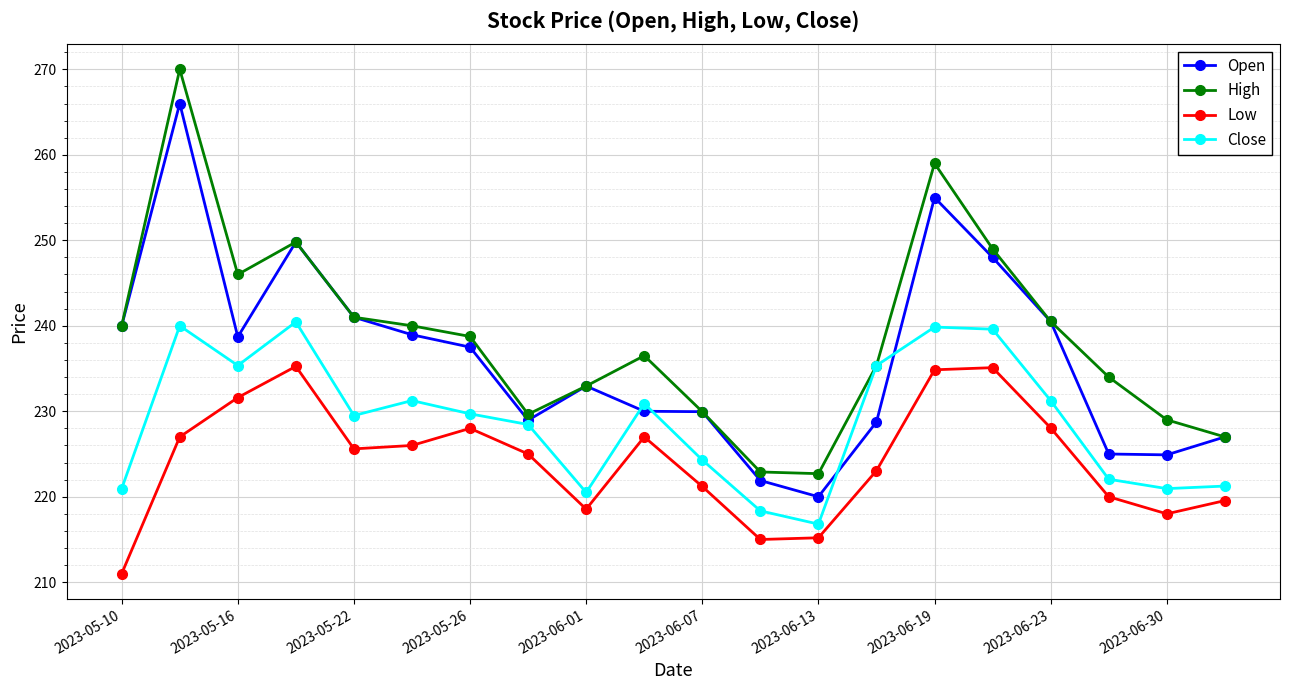

Which series has the widest spread of values?

High